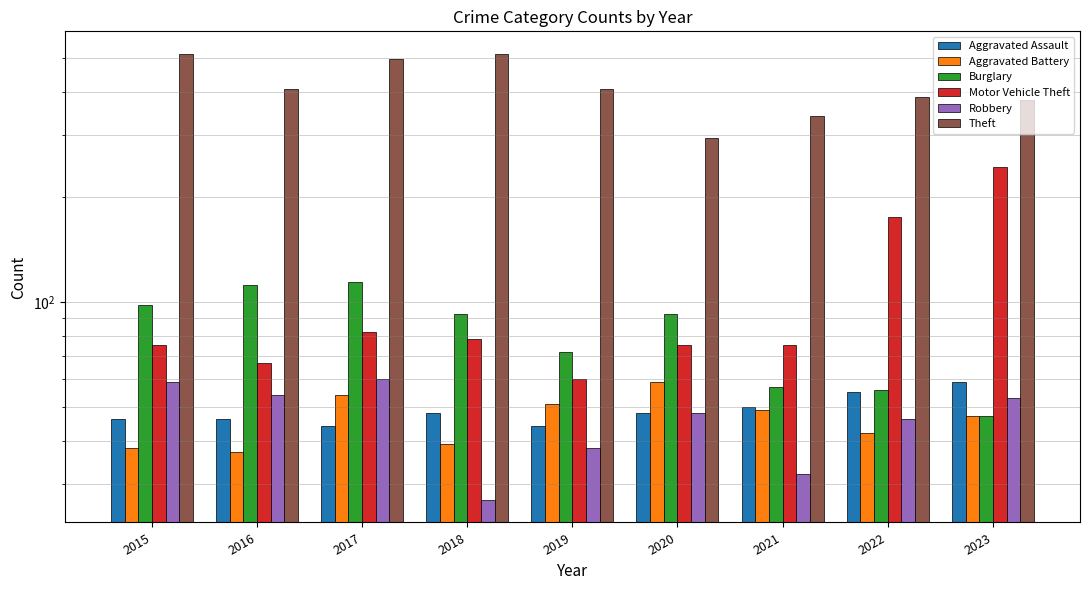

At which category is the sum across all series the highest?

2017